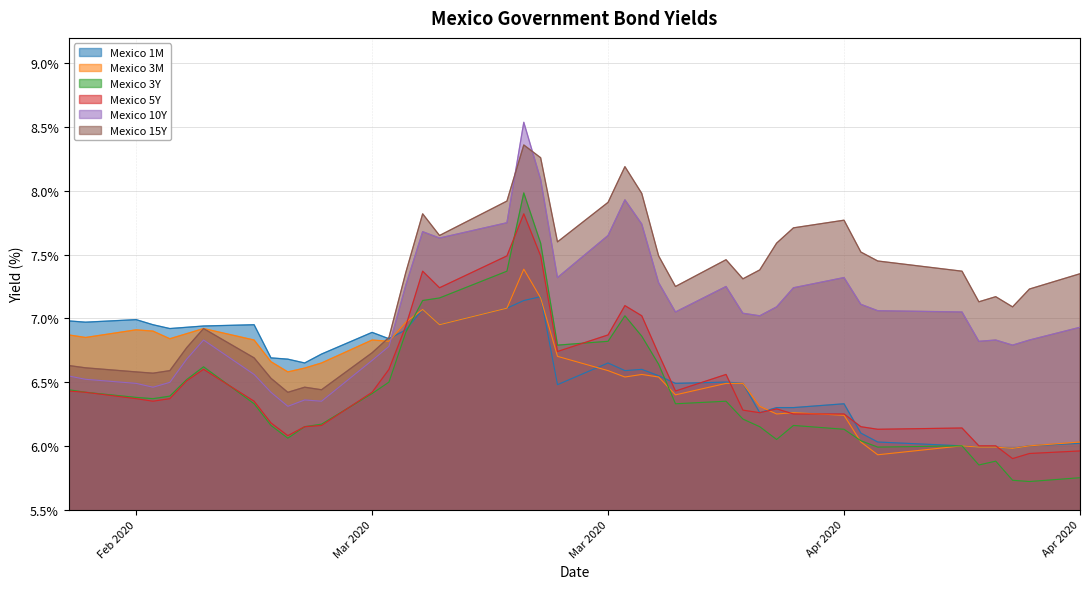

Does the chart have visible grid lines?

Yes